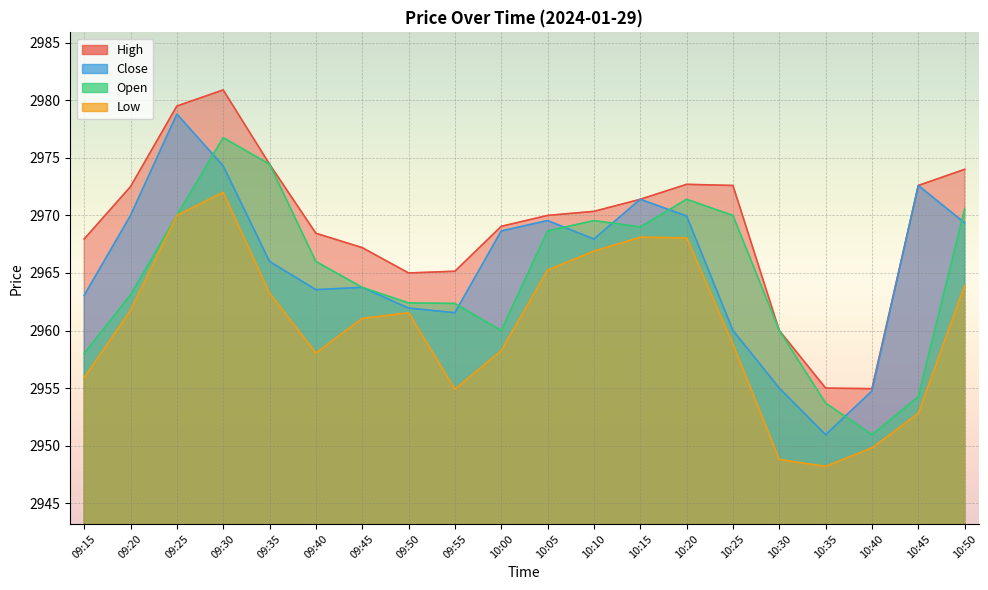

What is the value of the Open point at the 1st from the left?

2958.0